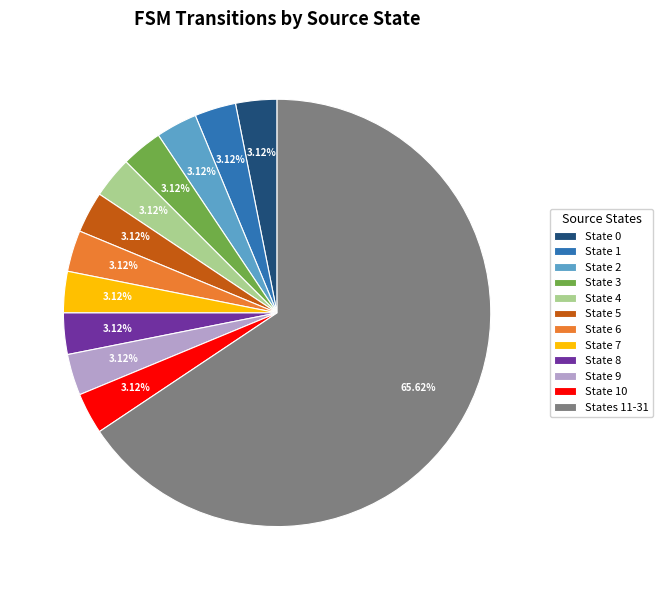

What is the largest slice in the pie chart?

States 11-31